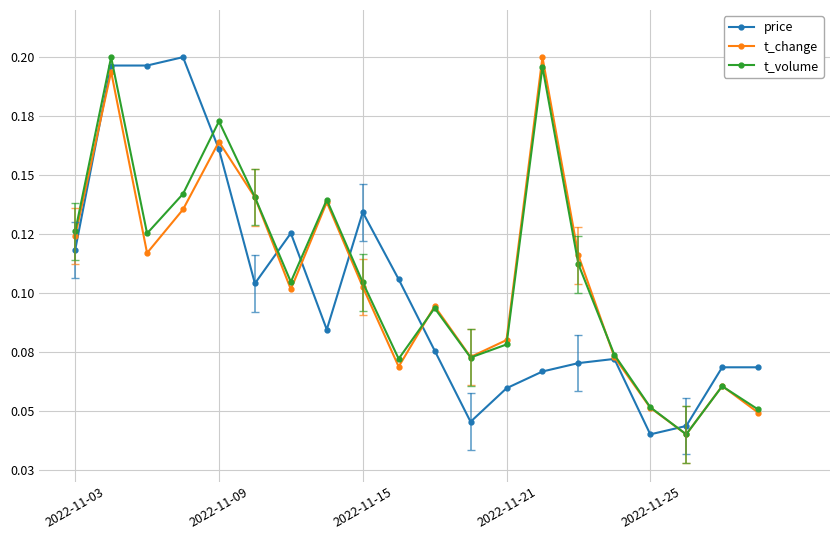

What are all the series names shown in the legend?

price, t_change, t_volume